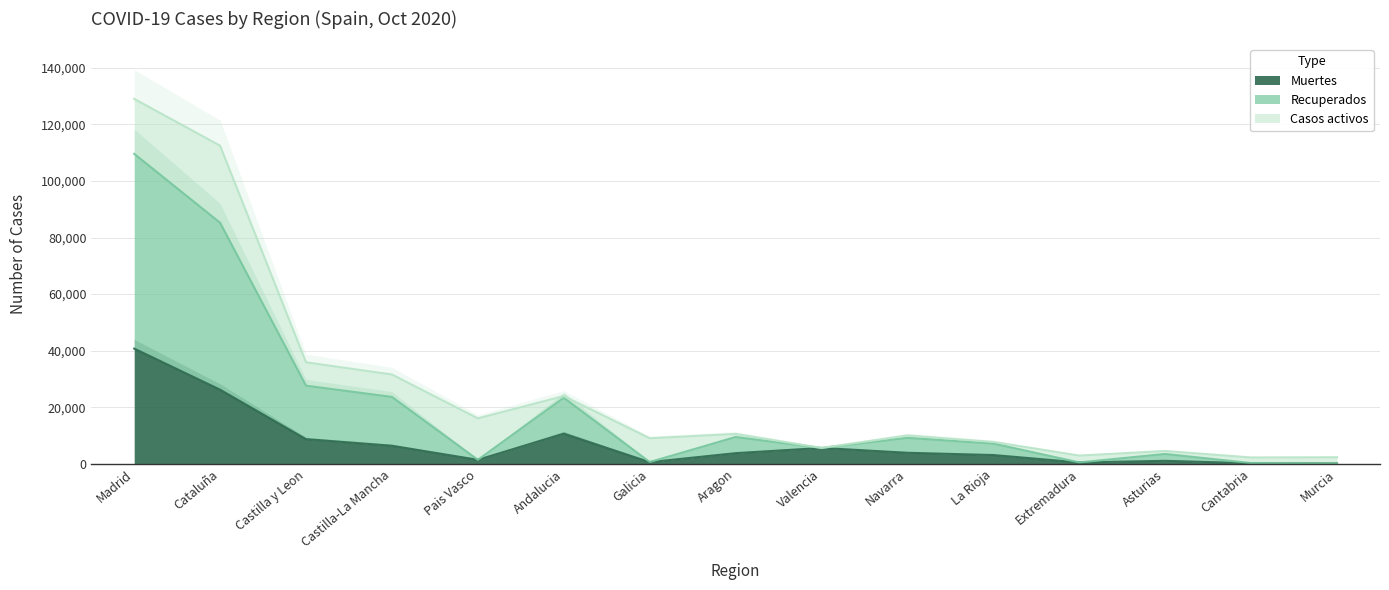

The Recuperados series shows 265 at Cantabria. True or false?

True